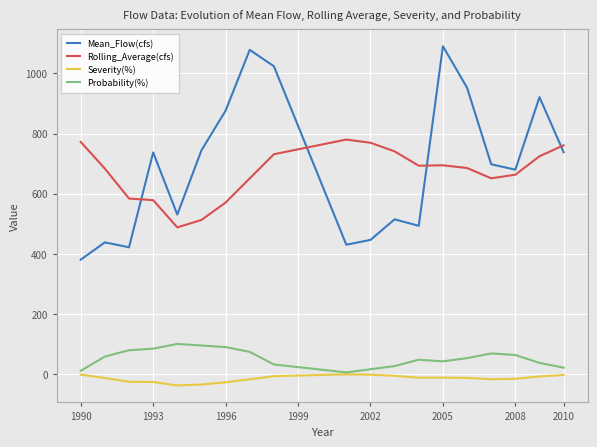

What is the maximum value shown in the chart?

1090.7